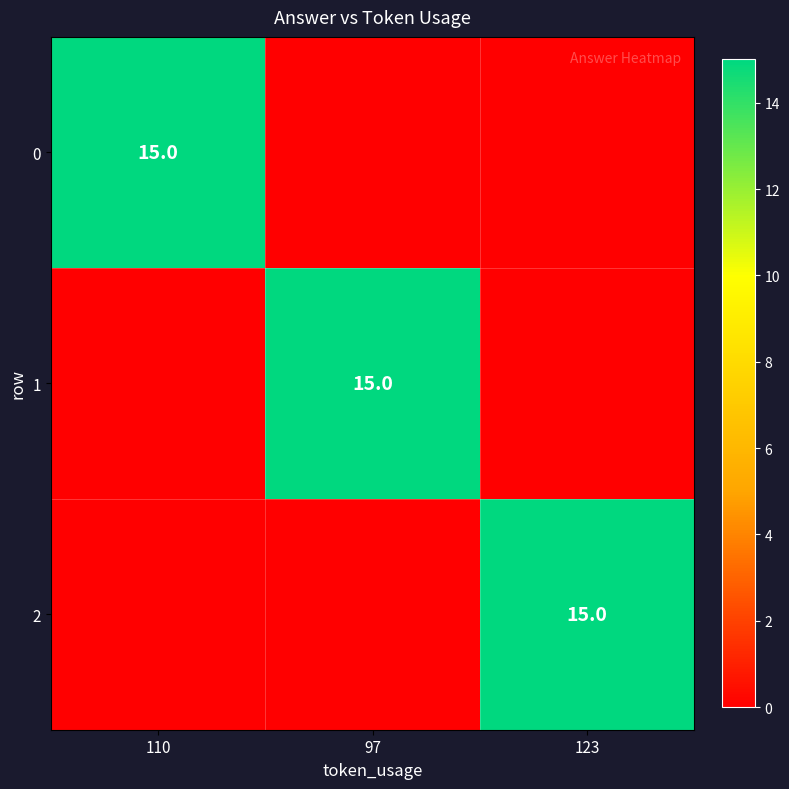

What is the greatest value displayed?

15